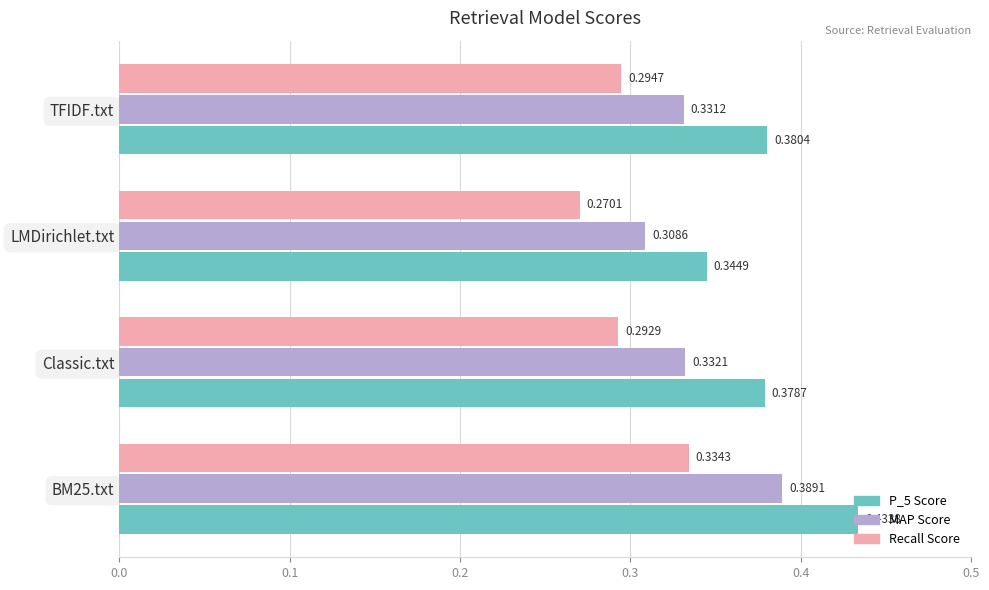

Which series has the largest total across all categories?

P_5 Score